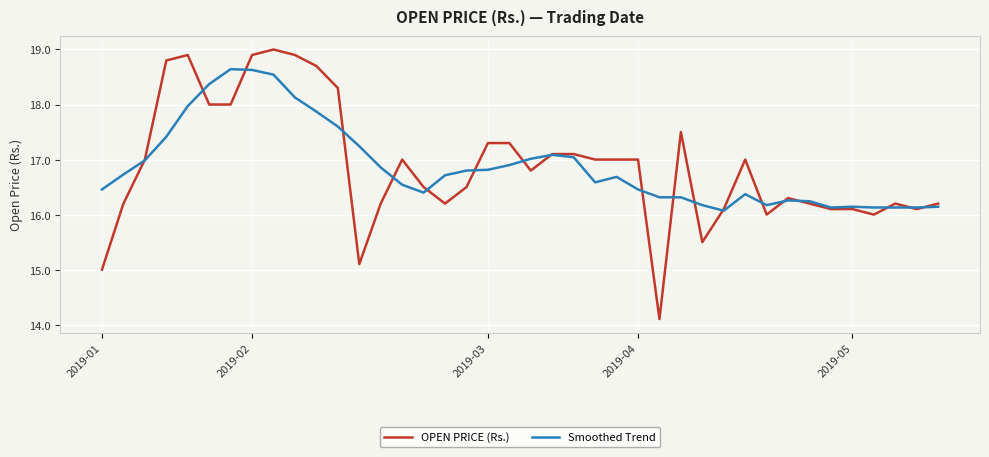

What is the highest value of the Smoothed Trend series?

18.6